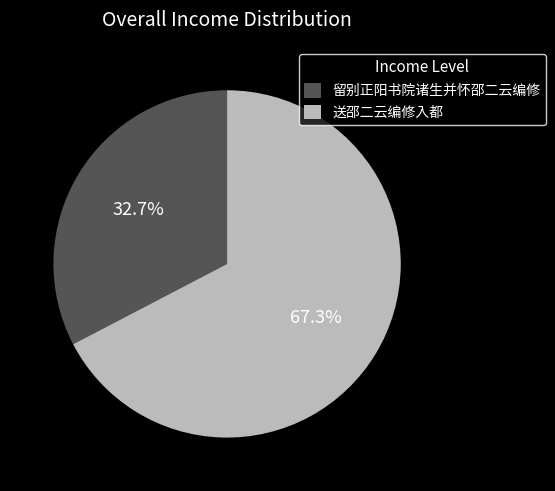

Which slice is the largest?

送邵二云编修入都